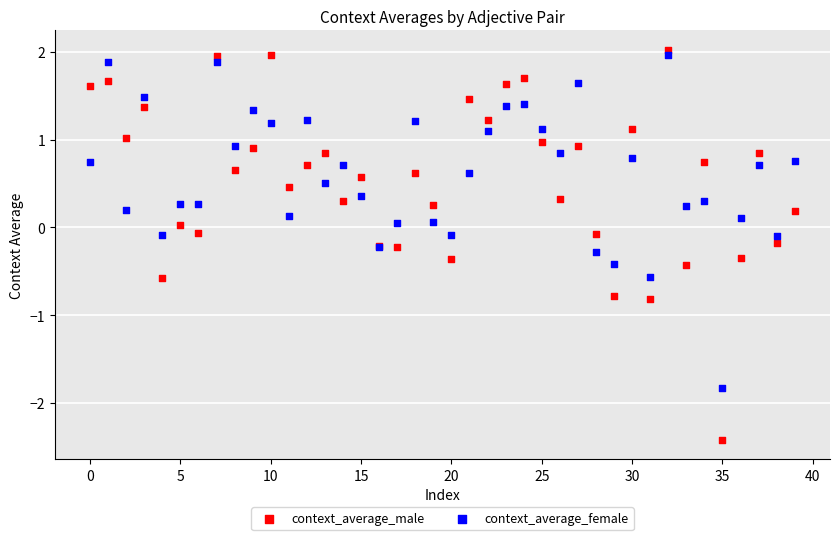

Which series has the widest spread of Y values?

context_average_male